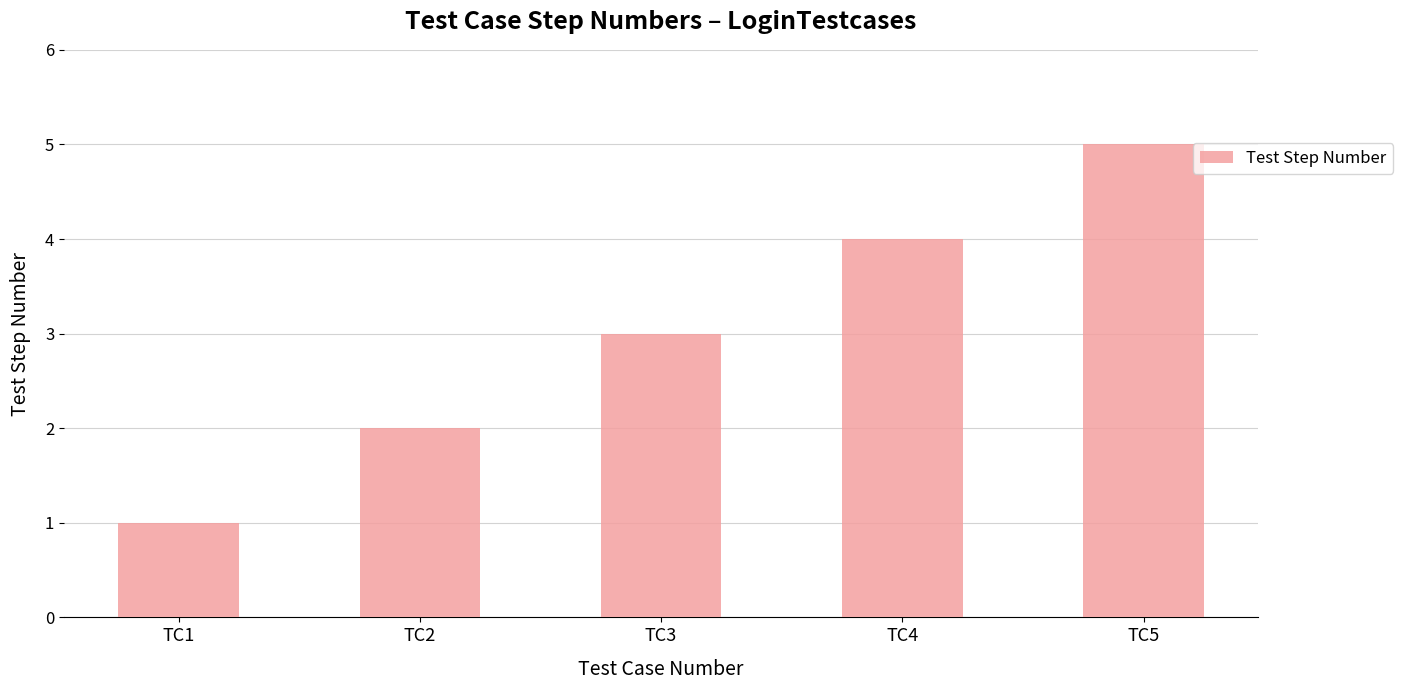

Reading left to right, what are all the values shown in this chart?

1	2	3	4	5